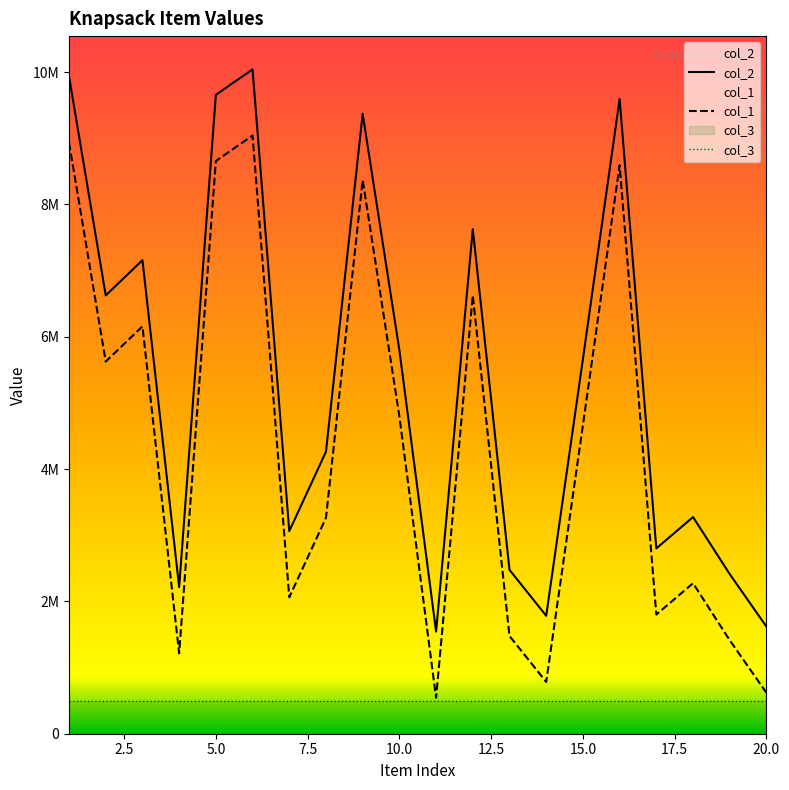

List the series in order of their peak value, highest first.

col_2, col_1, col_3